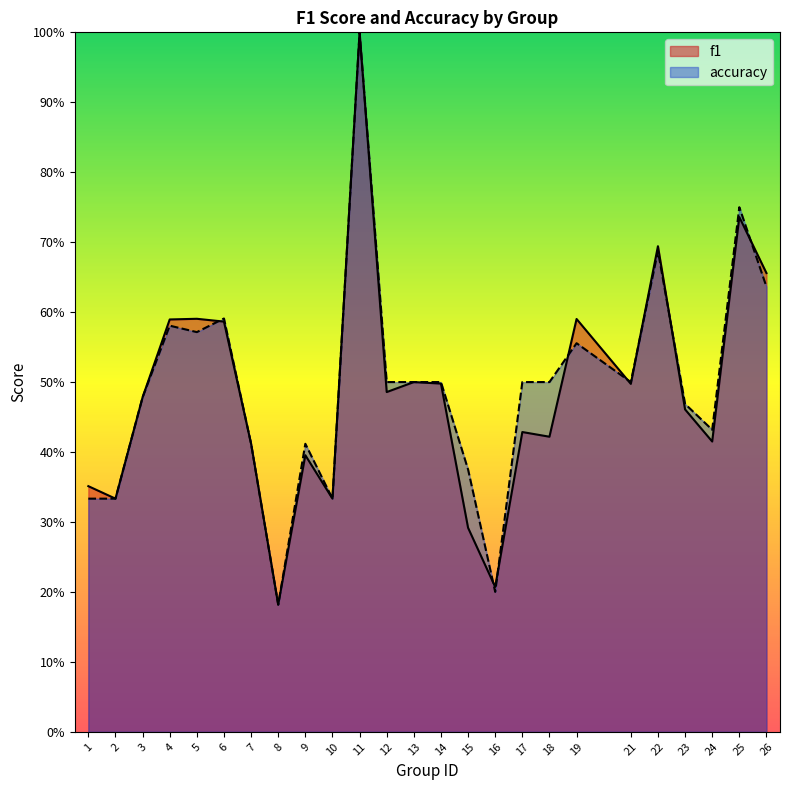

Reading left to right, transcribe all the data shown in this chart.

f1: 0.4	0.3	0.5	0.6	0.6	0.6	0.4	0.2	0.4	0.3	1.0	0.5	0.5	0.5	0.3	0.2	0.4	0.4	0.6	0.5	0.7	0.5	0.4	0.7	0.7
accuracy: 0.3	0.3	0.5	0.6	0.6	0.6	0.4	0.2	0.4	0.3	1.0	0.5	0.5	0.5	0.4	0.2	0.5	0.5	0.6	0.5	0.7	0.5	0.4	0.8	0.6